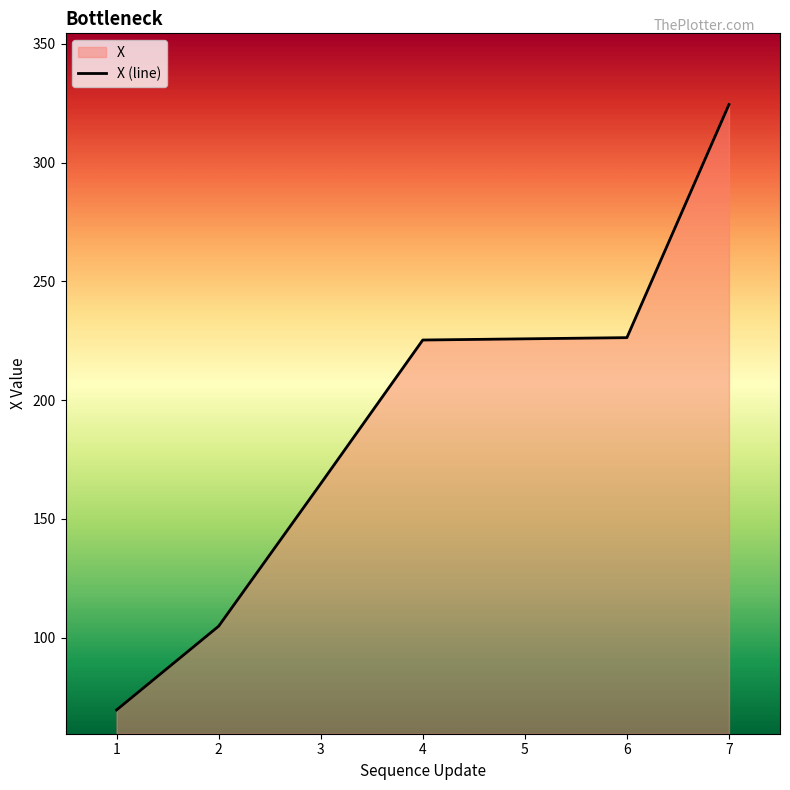

Does the chart have visible grid lines?

No